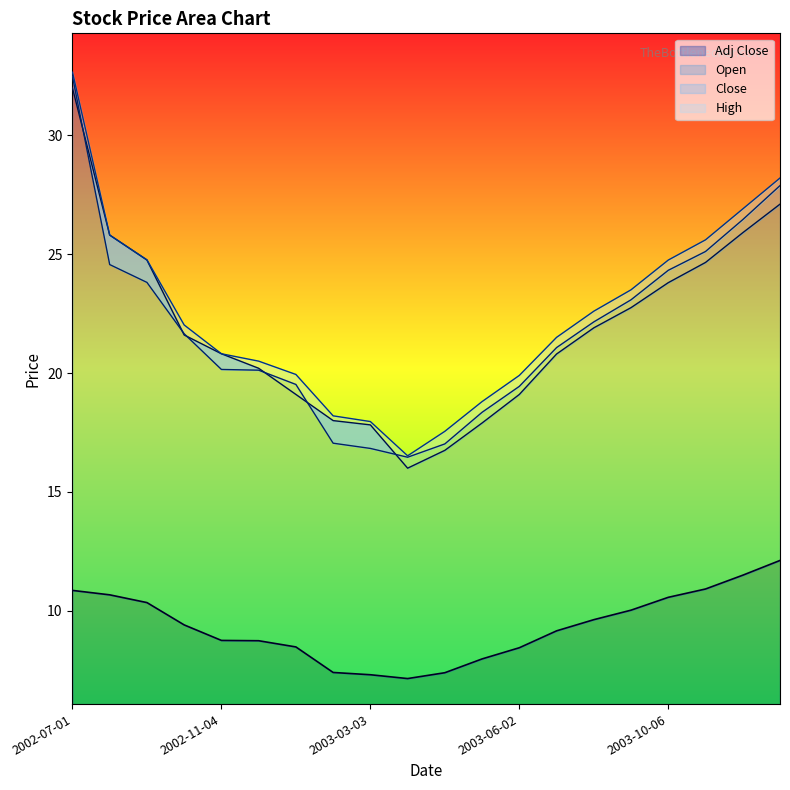

What is the maximum value for Open?

32.0